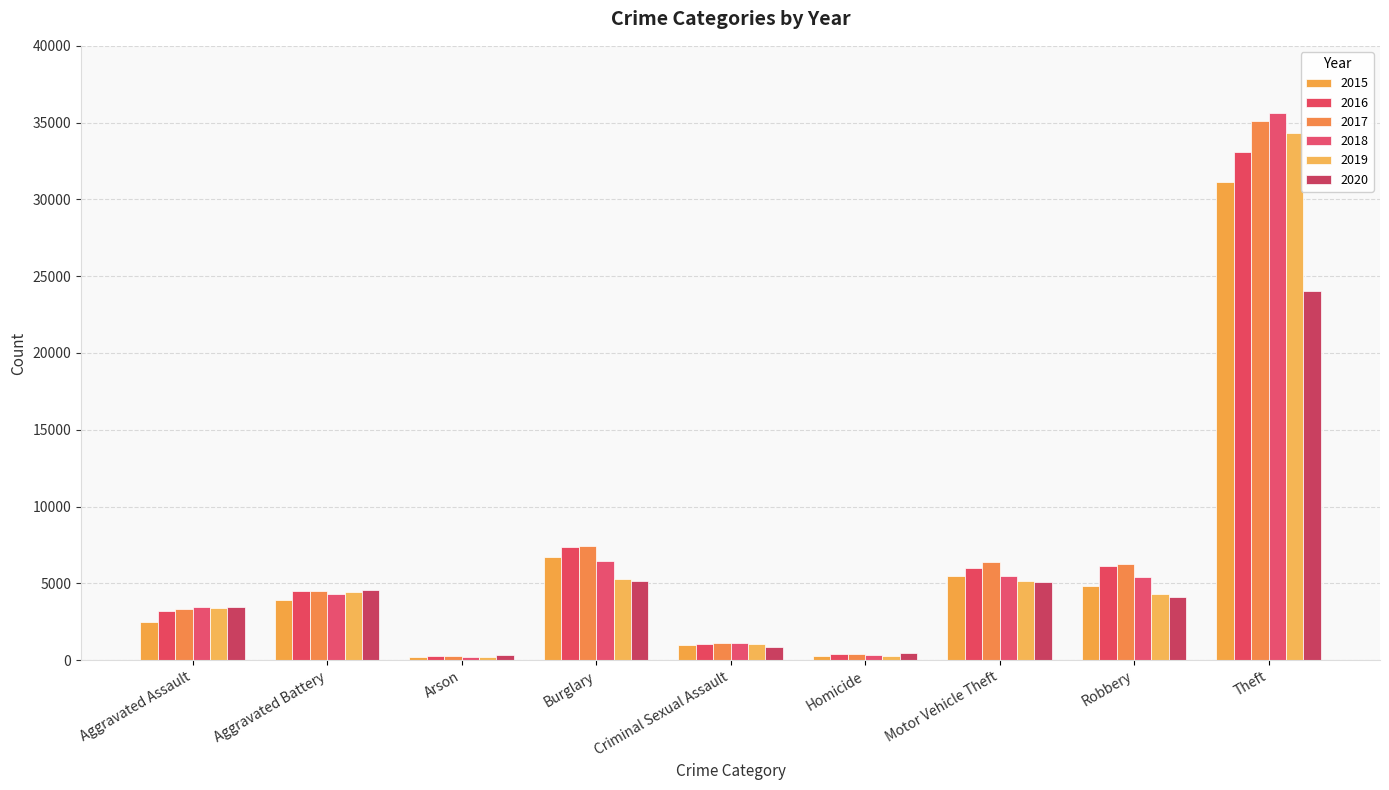

What is the approximate value of 2017 at Aggravated Assault, to the nearest 50?

3350